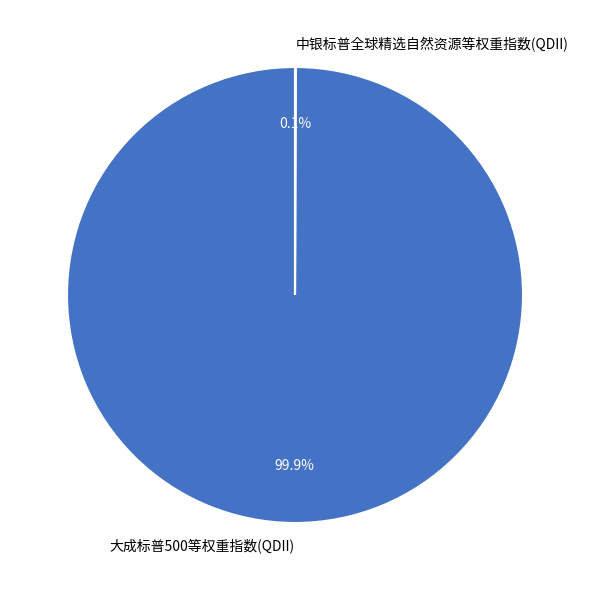

Does 大成标普500等权重指数(QDII) represent more than half of the total?

Yes